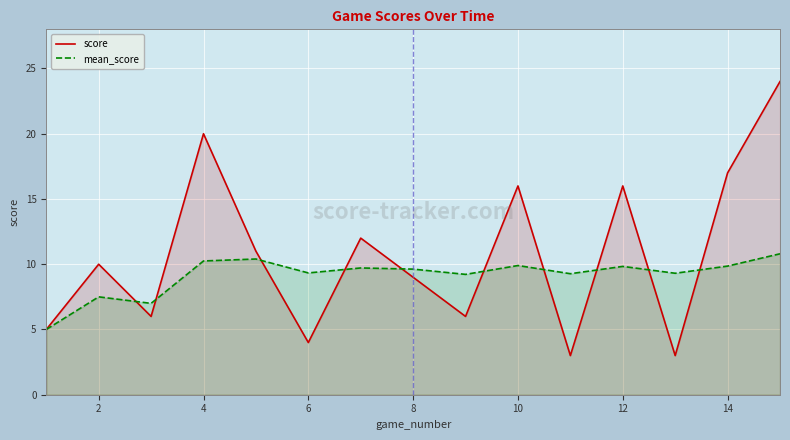

True or false: score has more than 1 interior local peaks.

True